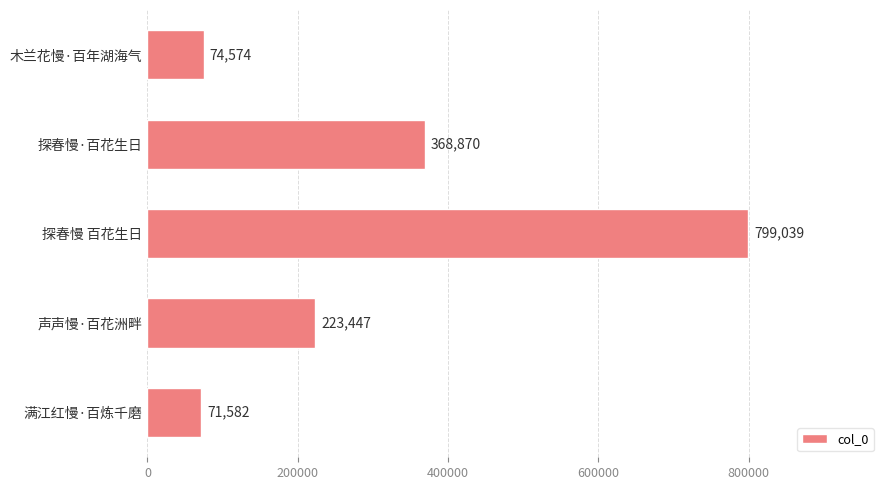

What is the average value?

307502